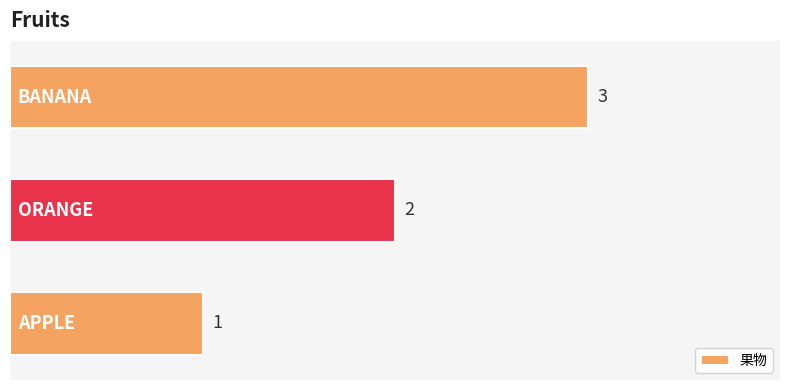

How many bars are there in total?

3